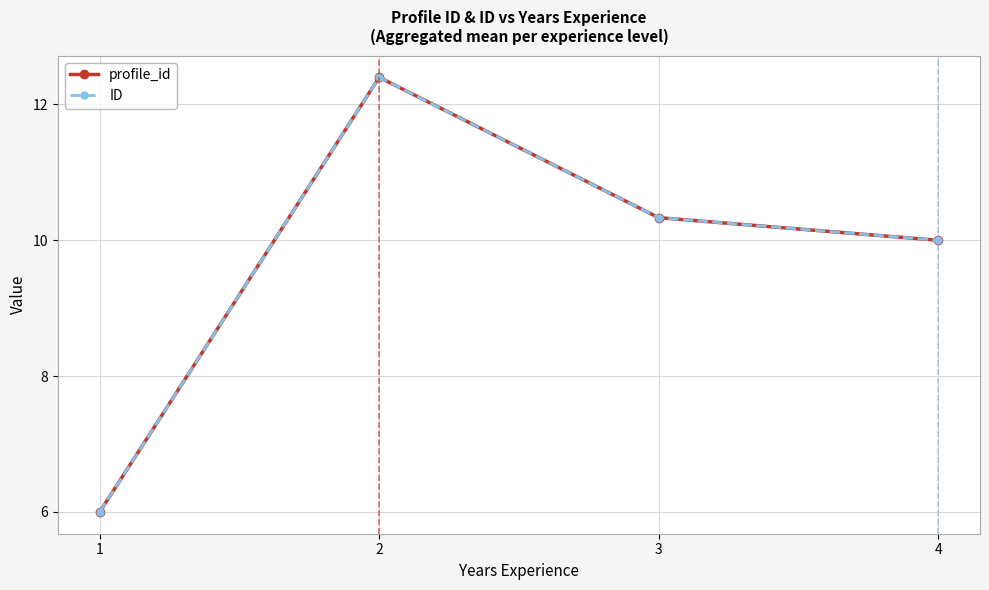

Does the chart have visible grid lines?

Yes